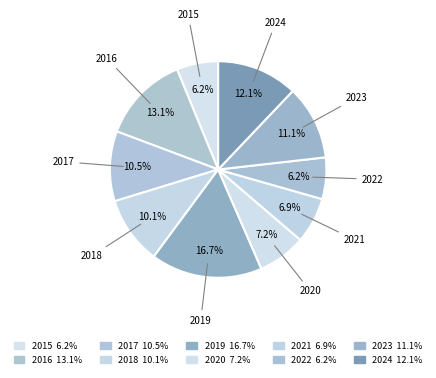

To the nearest percent, what percentage of the pie is 2020?

7%